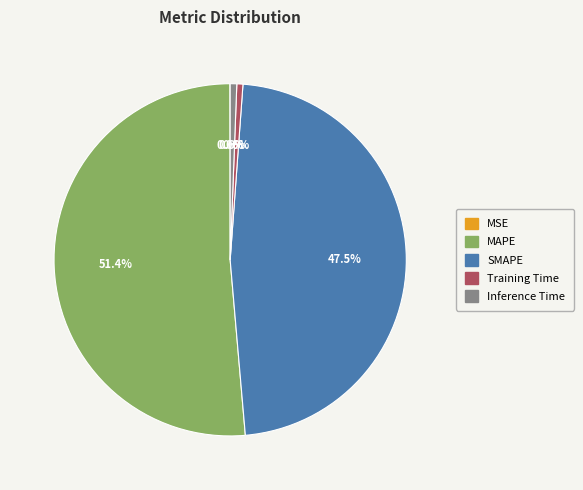

Is there any slice that represents more than half of the pie?

Yes